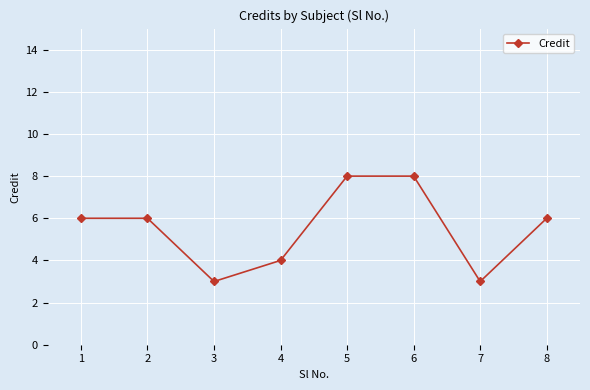

True or false: the data shows 8 at 5.

True